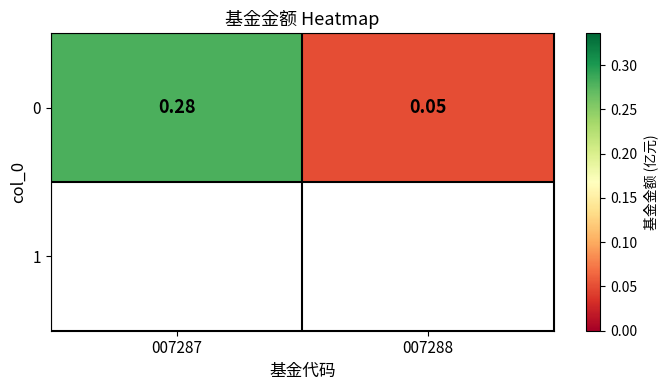

What is the change in value from 007287 to 007288?

-0.2